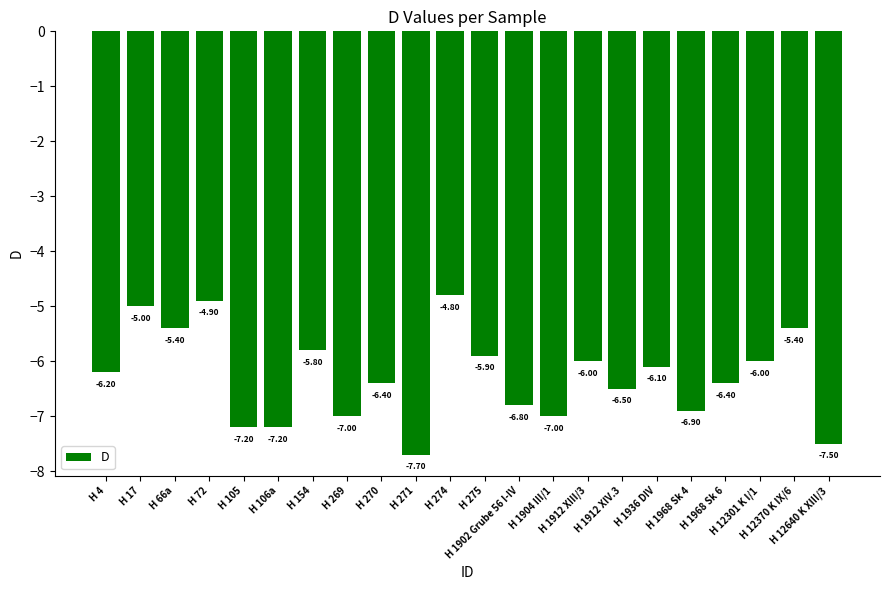

The value at H 4 is -6.2. True or false?

True